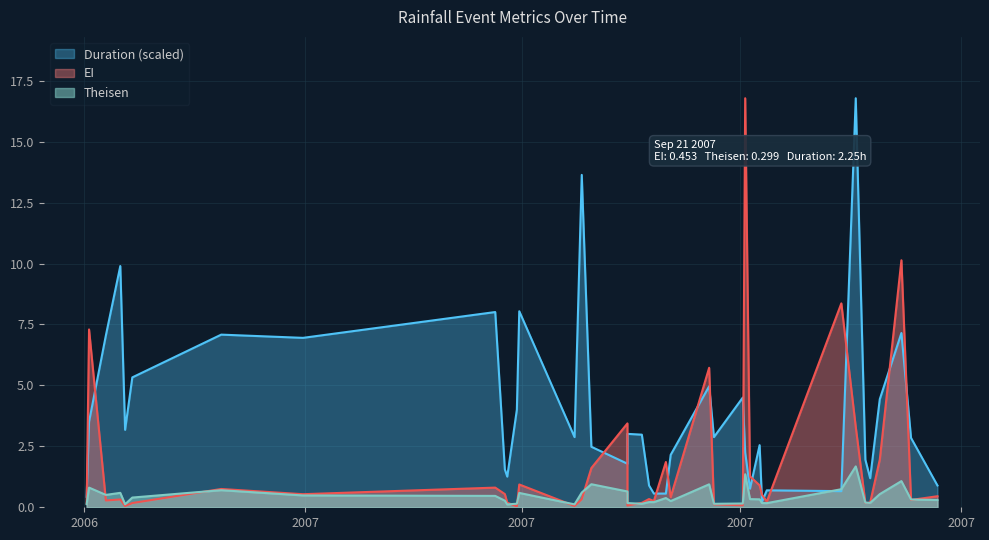

What is the average value of the EI series?

1.8